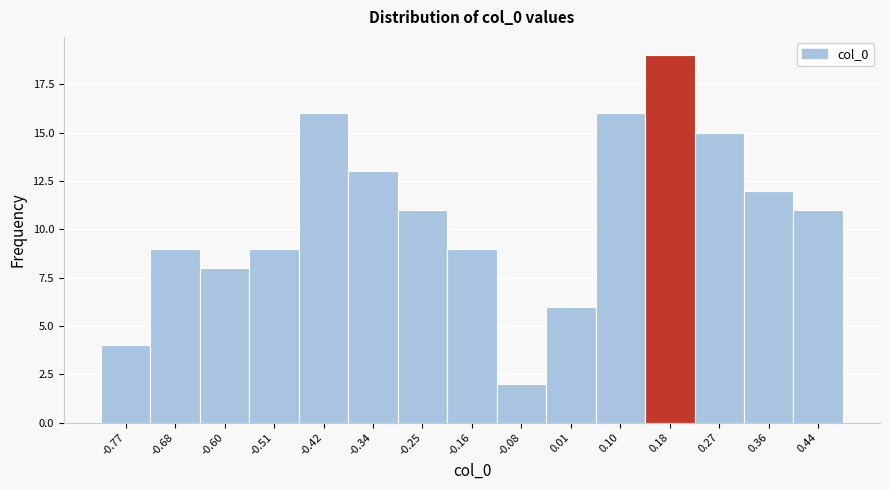

Reading left to right, list every bar in this chart as the range it spans on the x-axis followed by its height. Neither the bar edges nor the heights are printed on the chart, so give them approximately, as read against the axes.

-0.81 to -0.73: 4
-0.73 to -0.64: 9
-0.64 to -0.55: 8
-0.55 to -0.47: 9
-0.47 to -0.38: 16
-0.38 to -0.29: 13
-0.29 to -0.21: 11
-0.21 to -0.12: 9
-0.12 to -0.03: 2
-0.03 to 0.05: 6
0.05 to 0.14: 16
0.14 to 0.23: 19
0.23 to 0.31: 15
0.31 to 0.40: 12
0.40 to 0.49: 11